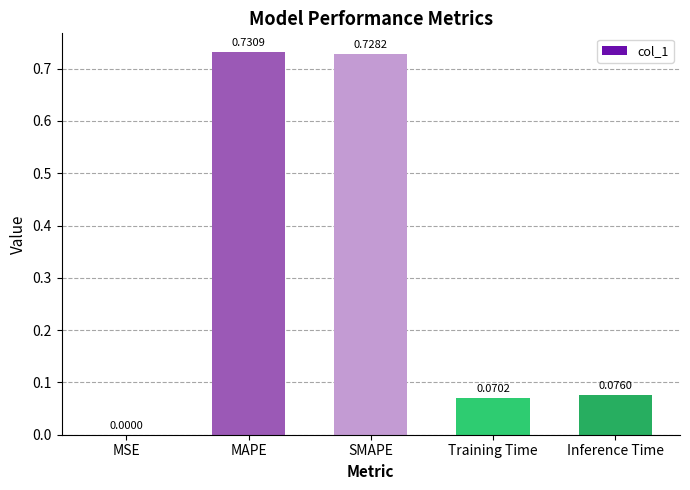

What is the sum of all values?

1.6